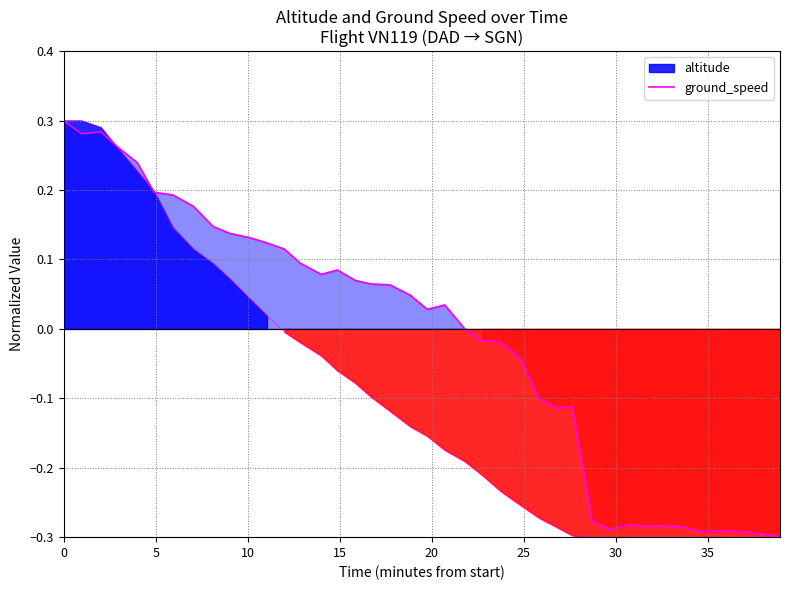

How many points are higher than both their immediate neighbors (excluding endpoints)?

6